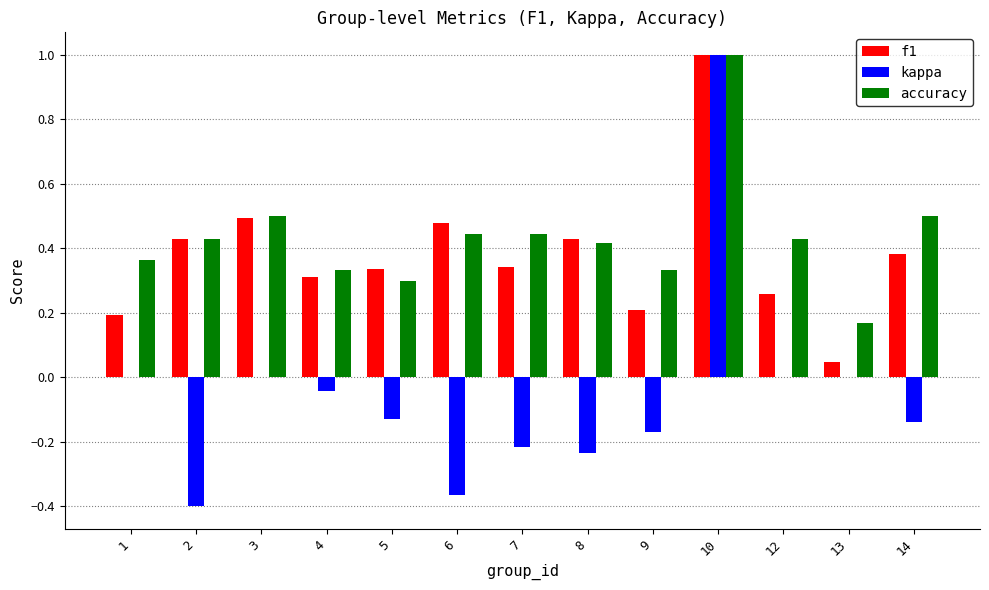

The value of f1 at 12 is 0.1. True or false?

False